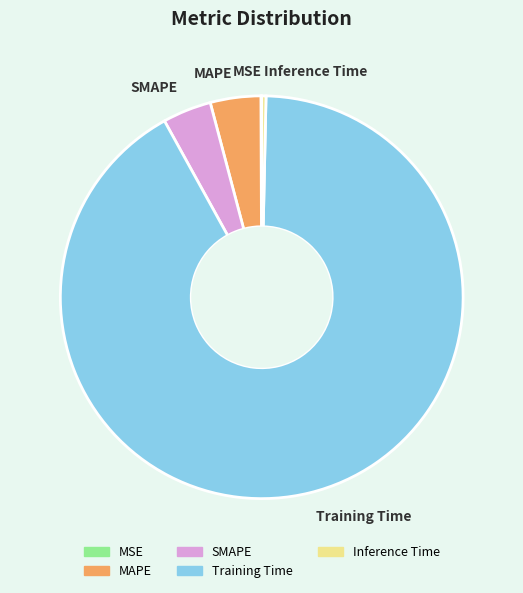

Which slice represents more than half of the pie?

Training Time